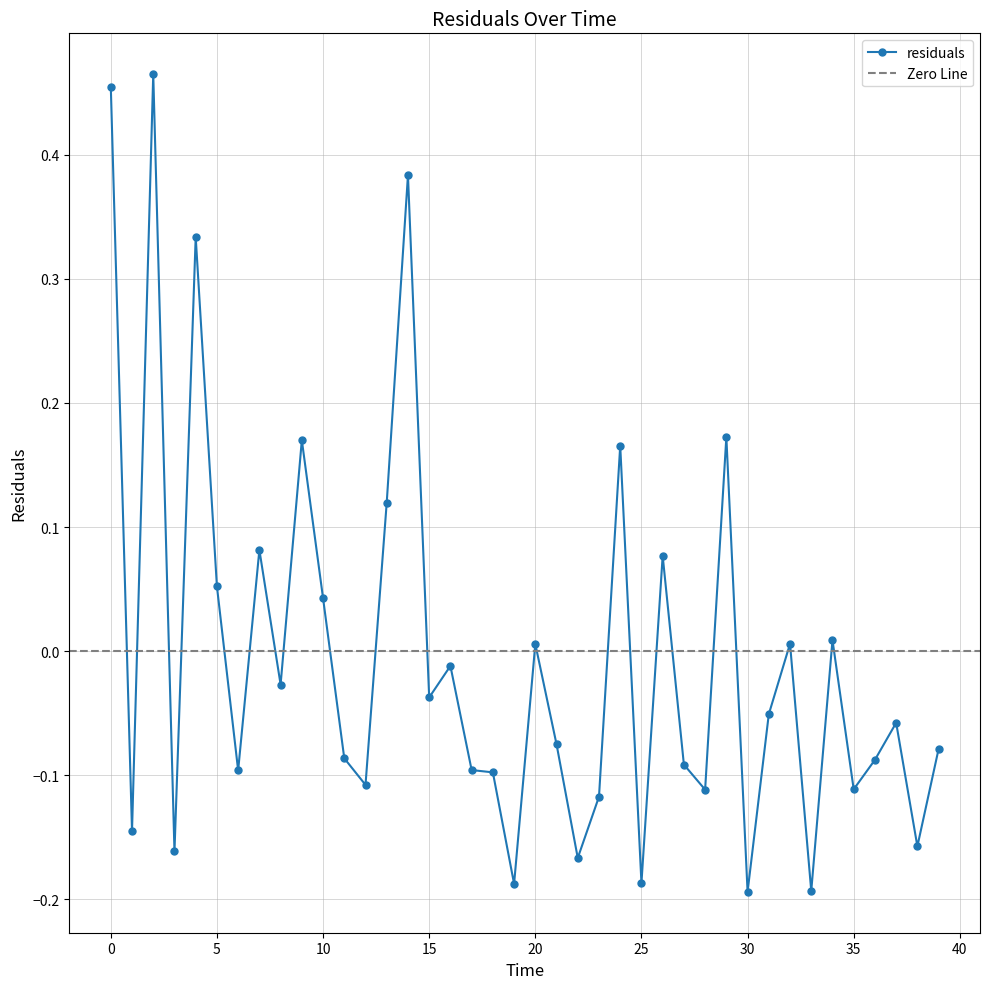

What is the label of the 17th point from the left?

16.0